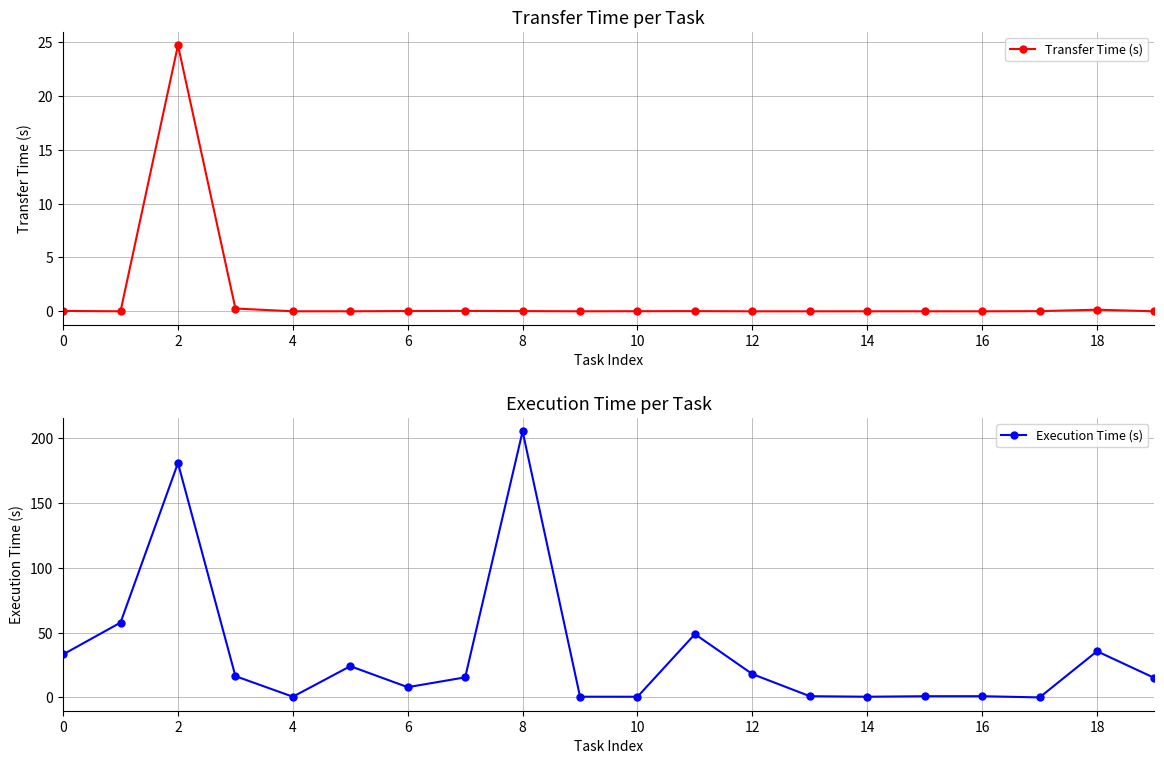

The Transfer Time (s) series shows 16.4 at 2. True or false?

False